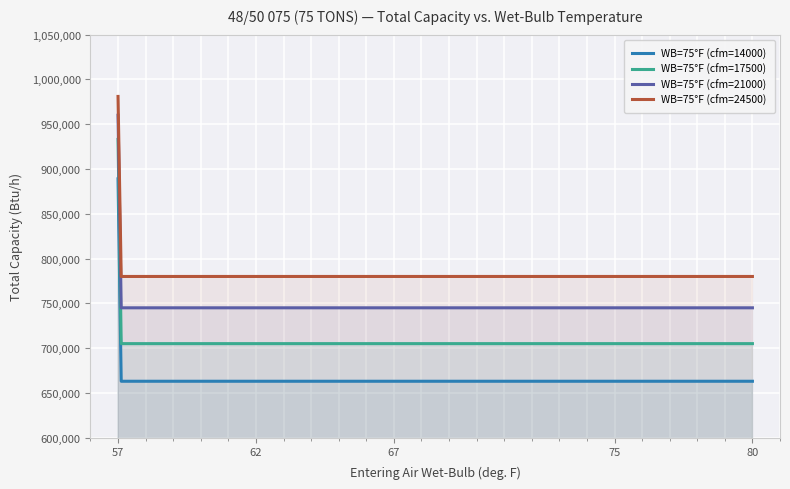

How many WB=75°F (cfm=17500) values are between 763000 and 893000?

3